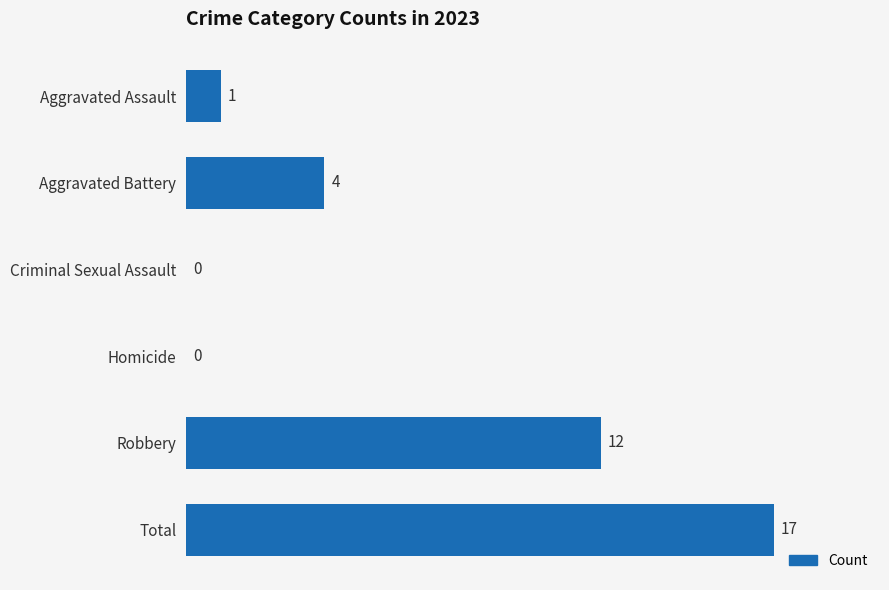

Reading top to bottom, transcribe all the data shown in this chart.

Aggravated Assault=1	Aggravated Battery=4	Criminal Sexual Assault=0	Homicide=0	Robbery=12	Total=17